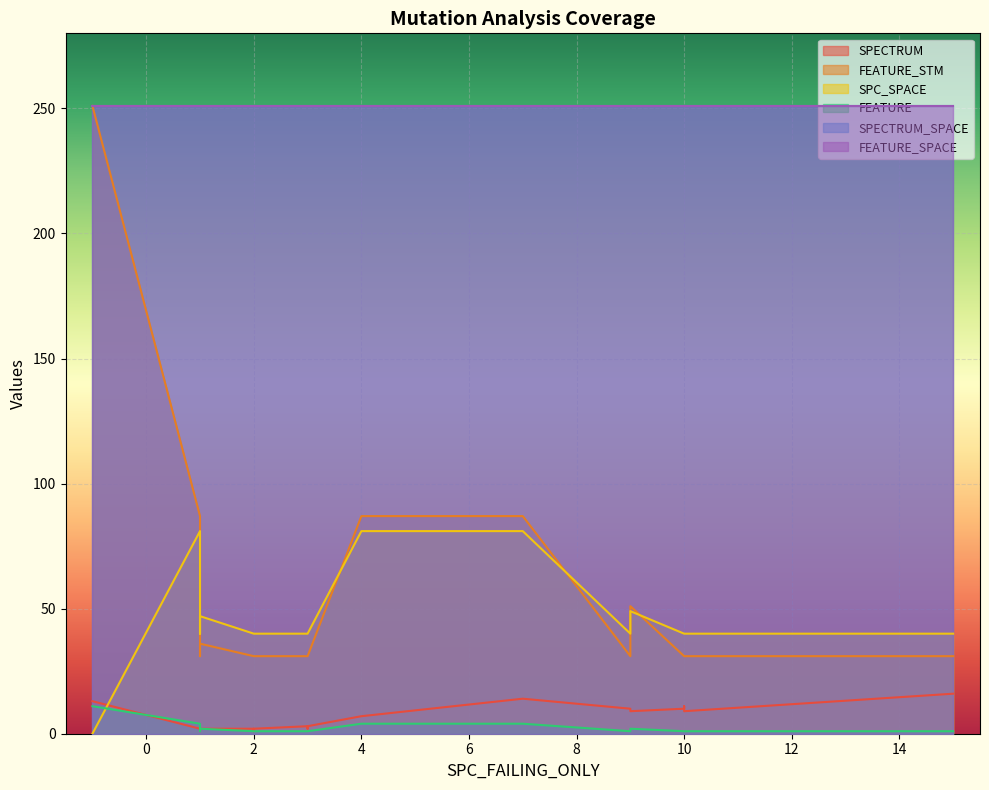

True or false: FEATURE_SPACE has more than 1 points higher than both neighbors.

False